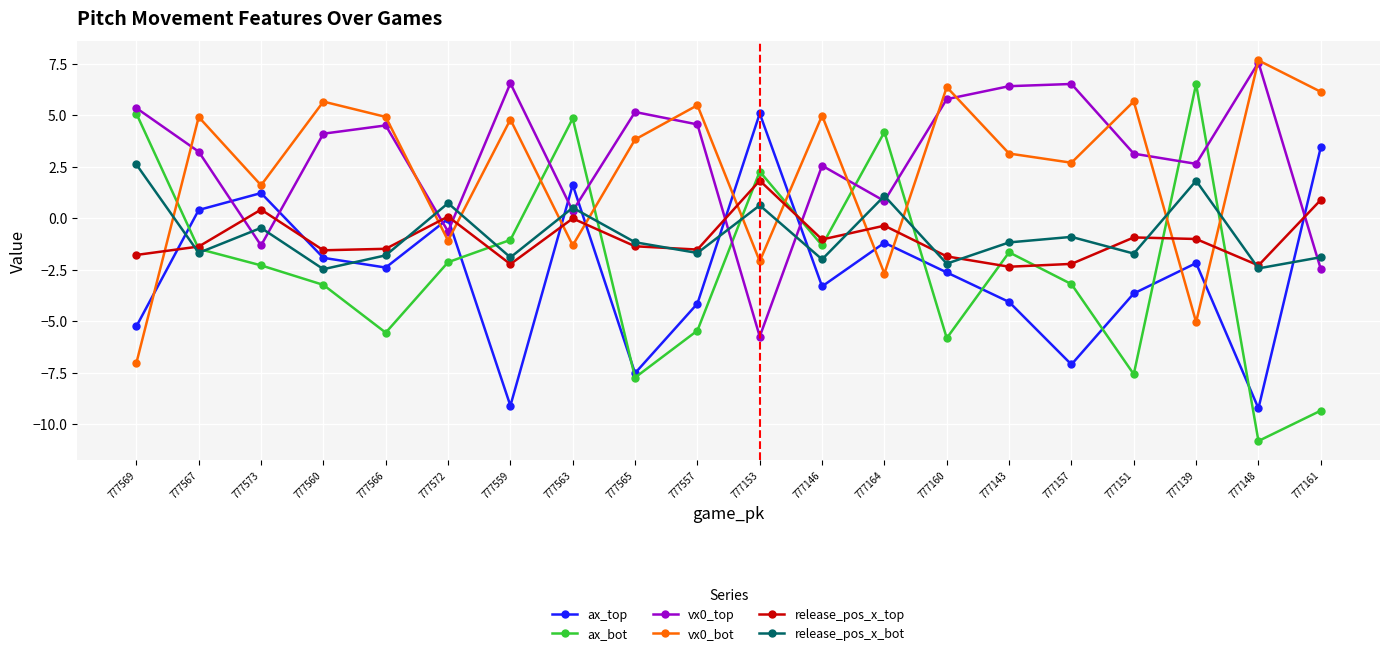

The release_pos_x_top series shows 0.1 at 777572. True or false?

True